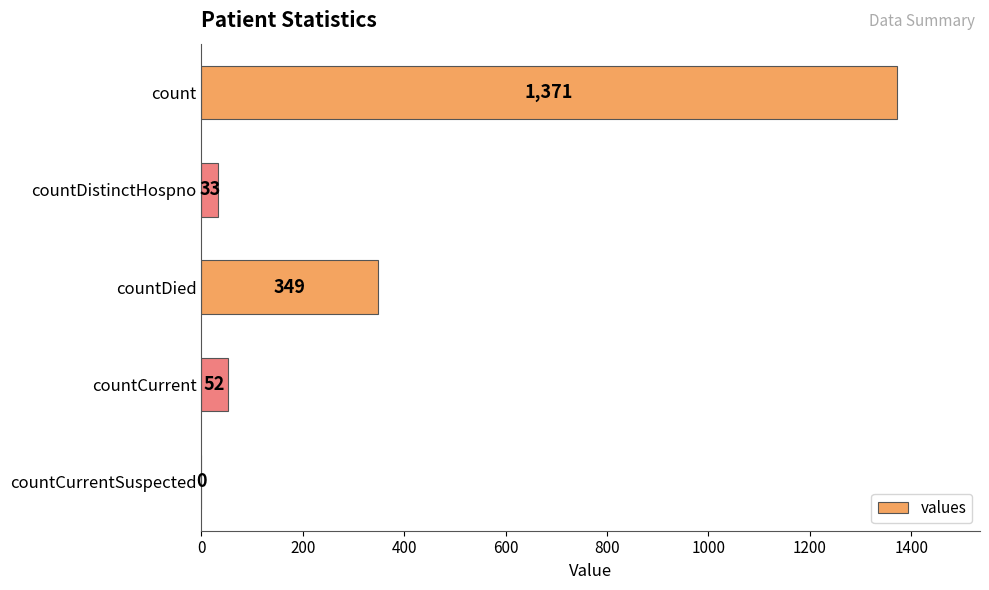

Reading top to bottom, what are all the values shown in this chart?

count=1371	countDistinctHospno=33	countDied=349	countCurrent=52	countCurrentSuspected=0